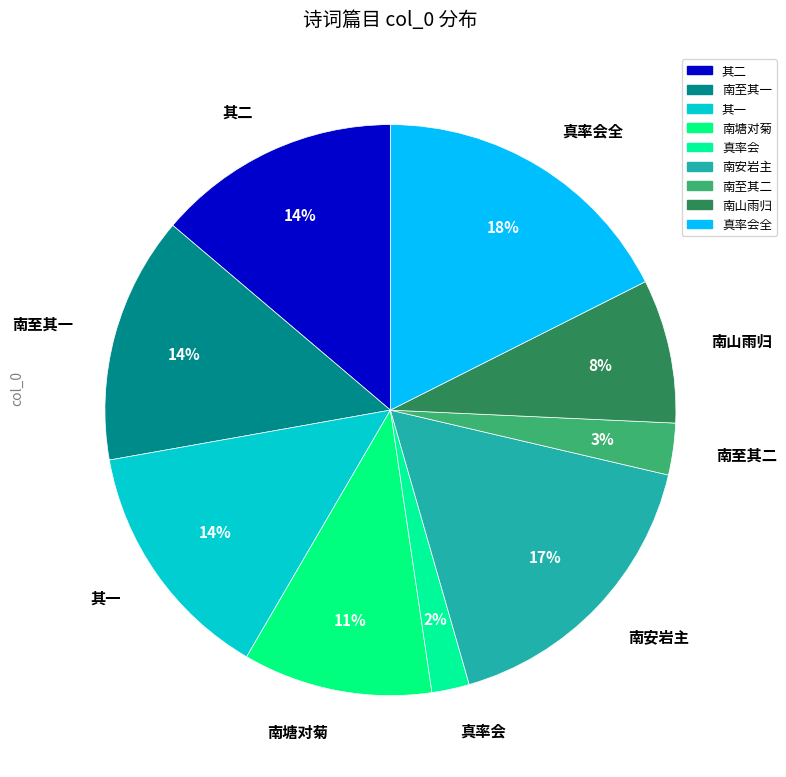

How many segments does this pie chart have?

9